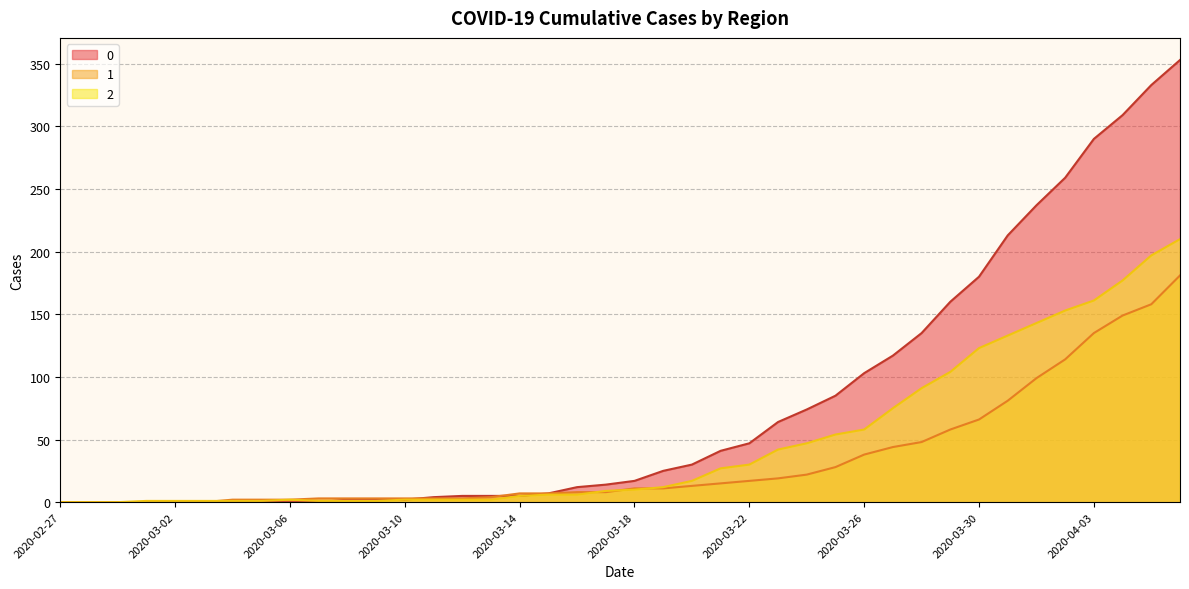

At how many categories does at least one series exceed 213?

6